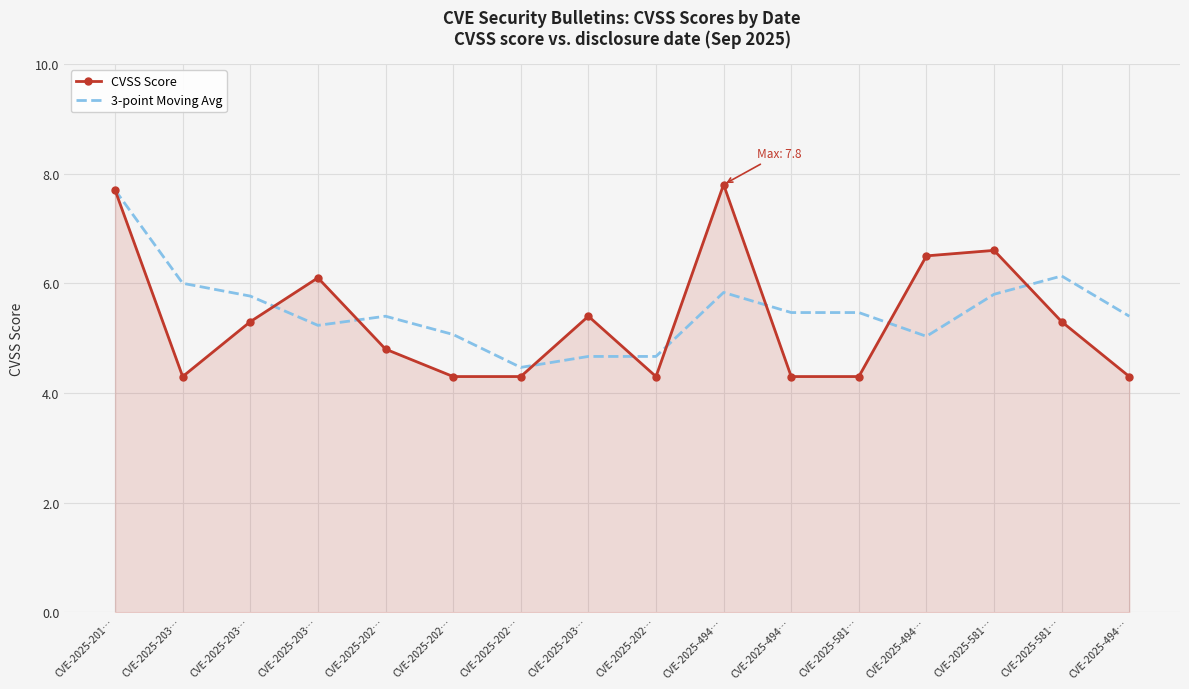

Which label corresponds to the smallest value in the chart?

CVE-2025-203…